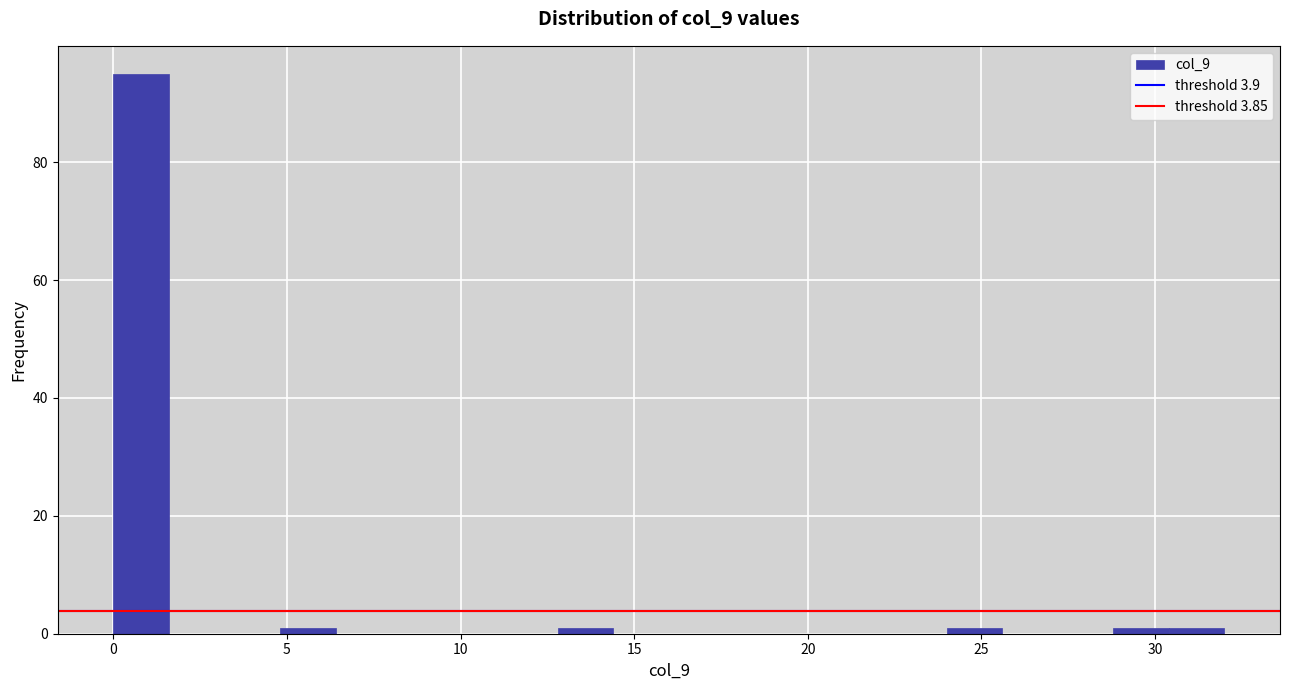

Around what value on the x-axis is the tallest bar? Give the approximate position of its centre, as read against the axis.

1.0